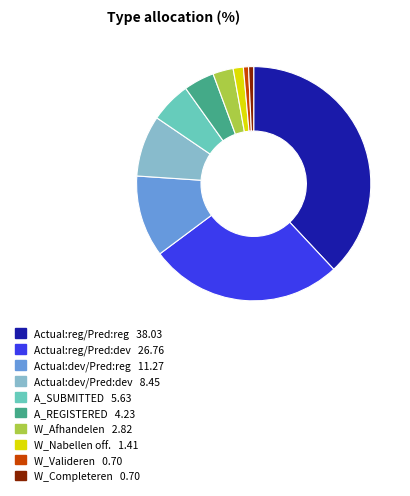

How many slices are in this pie chart?

10